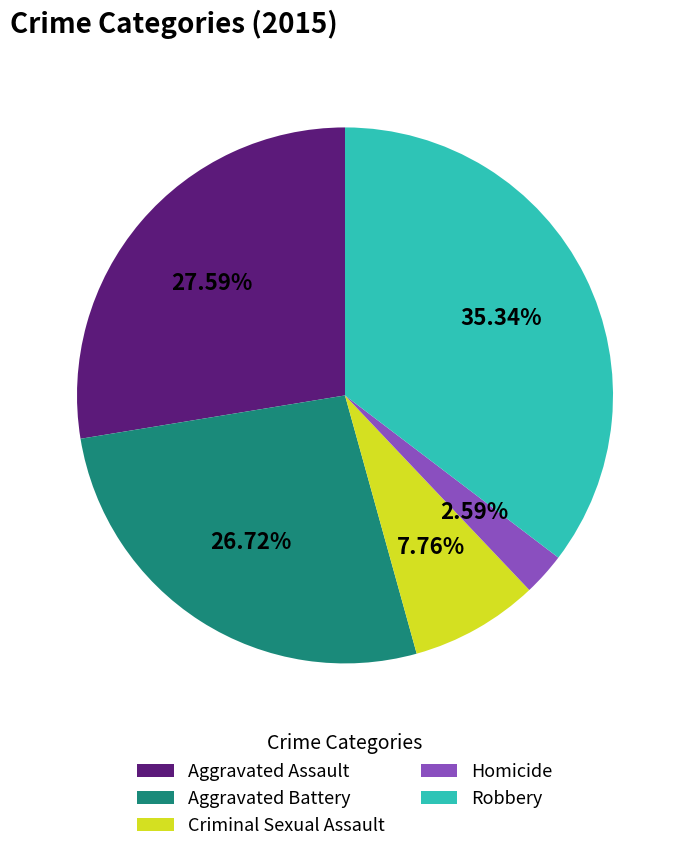

Which has a higher value, Criminal Sexual Assault or Robbery?

Robbery